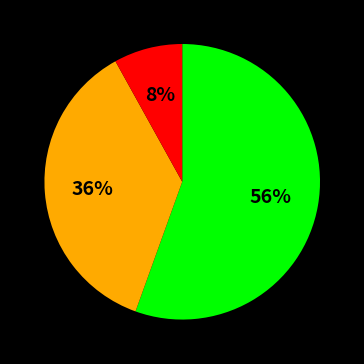

To the nearest percent, what is the average slice percentage?

33%